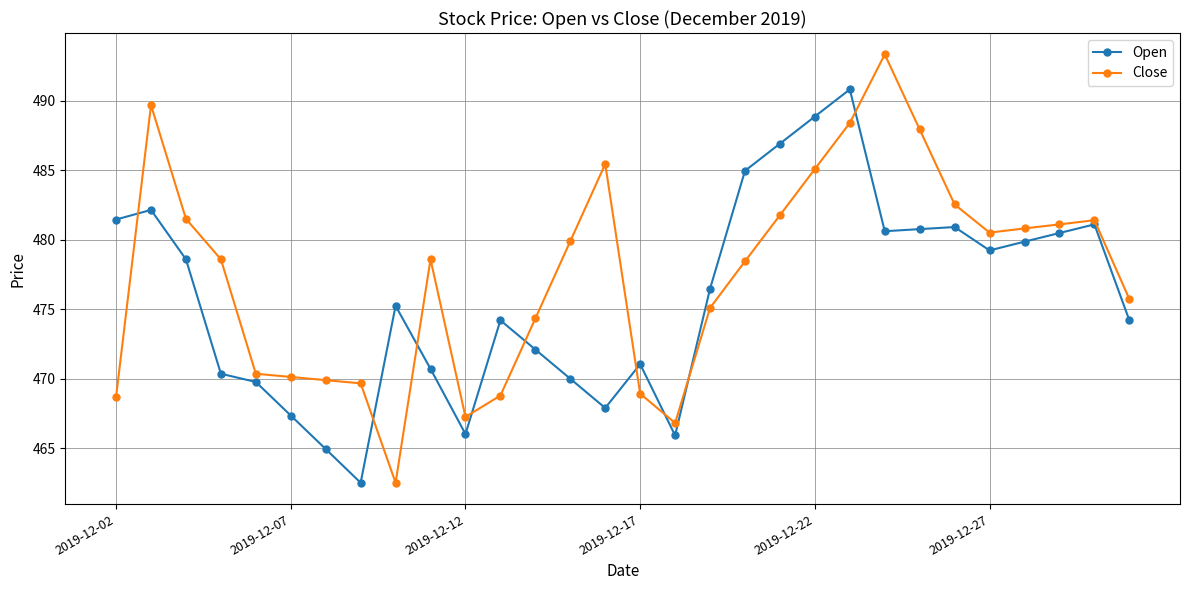

Which series has the largest total across all categories?

Close